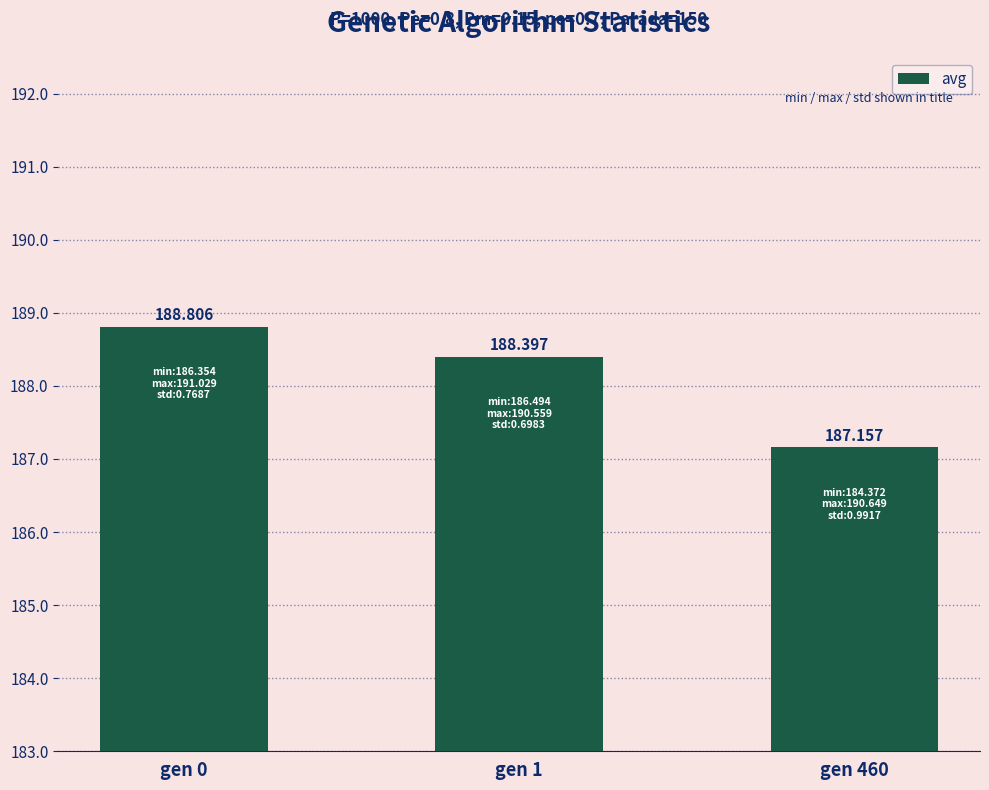

The chart shows a value of 324.9 at gen 460. True or false?

False